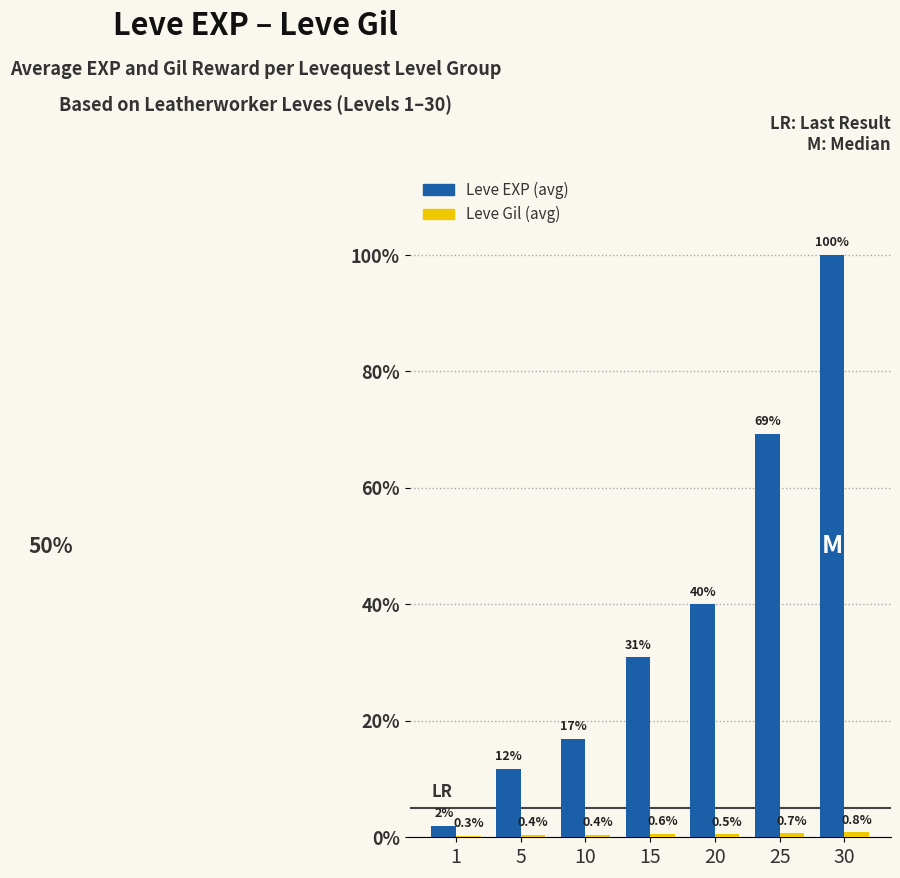

Are the bars horizontal?

No